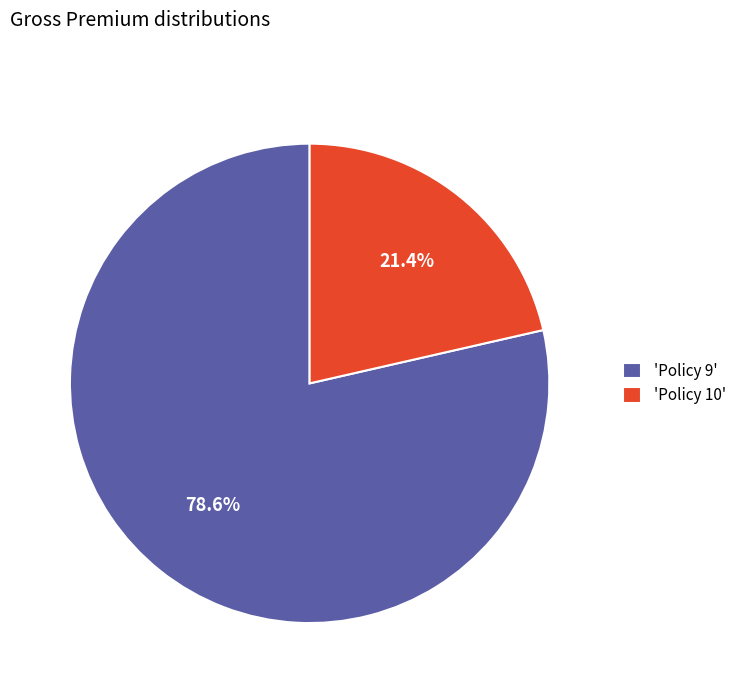

To the nearest percent, what is the average slice percentage?

50%